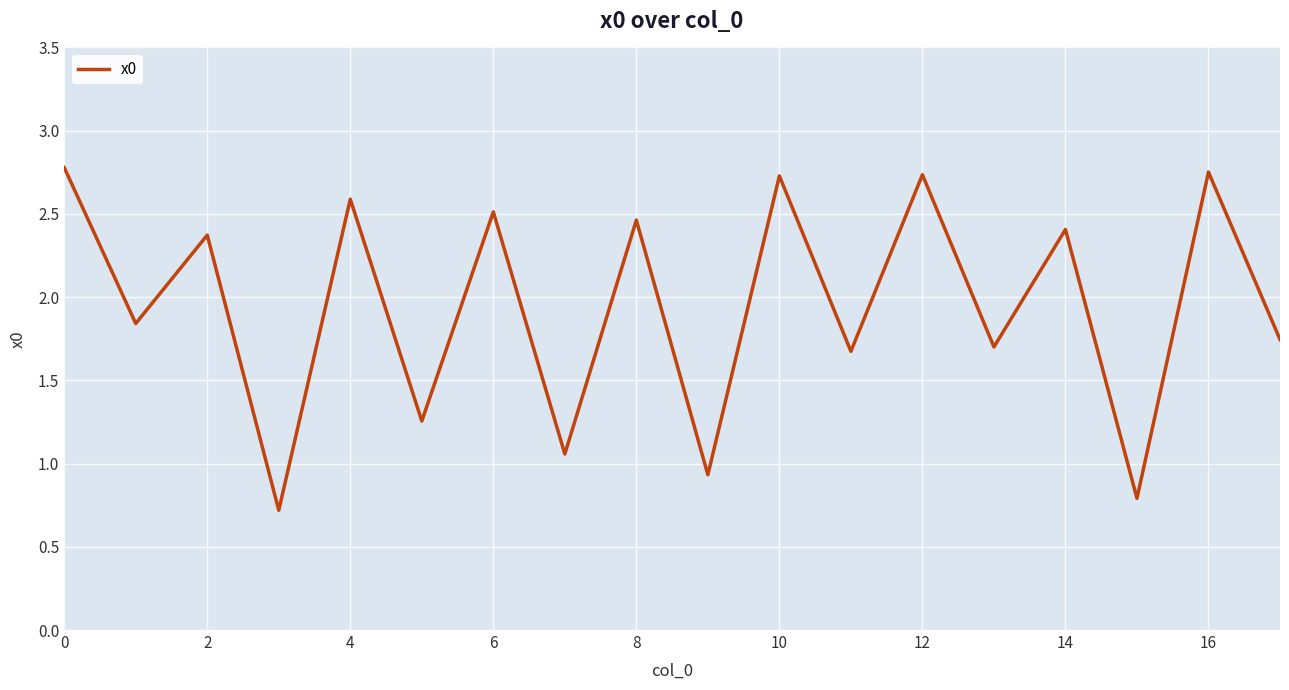

What is the minimum value shown in the chart?

0.7